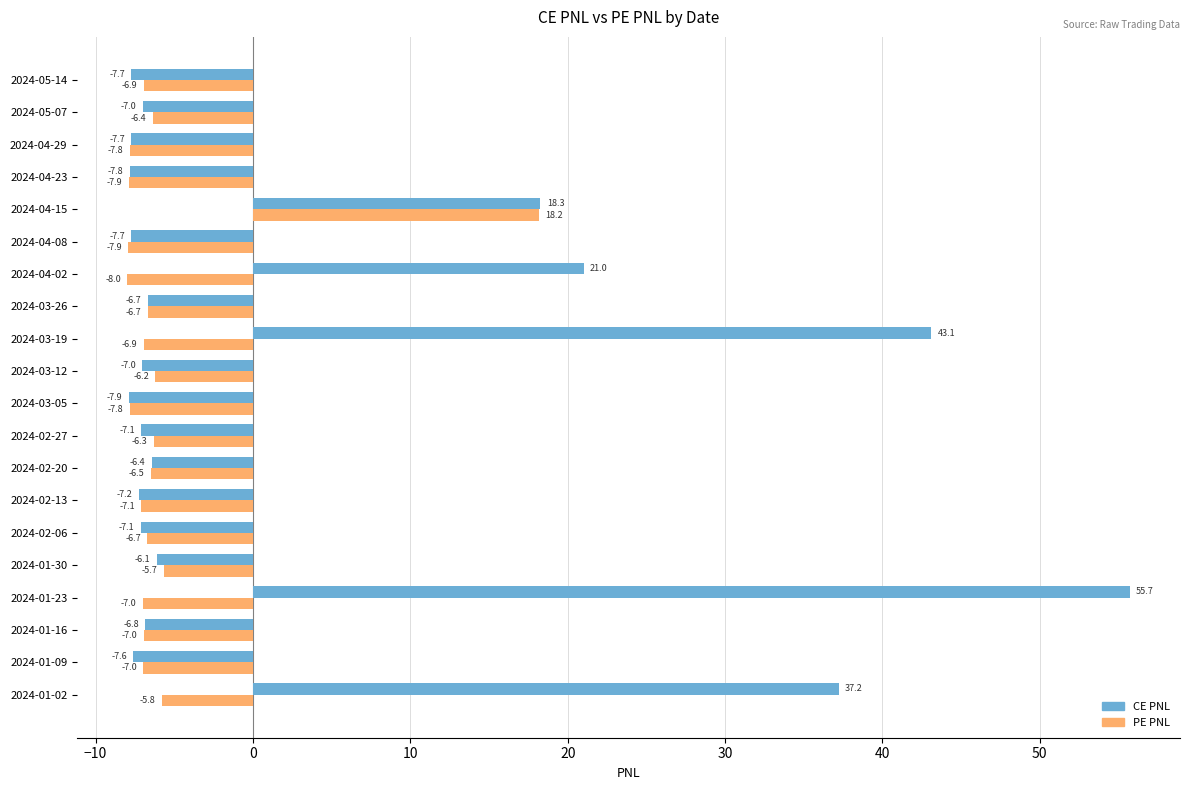

Where is CE PNL nearest to the value 23?

2024-04-02